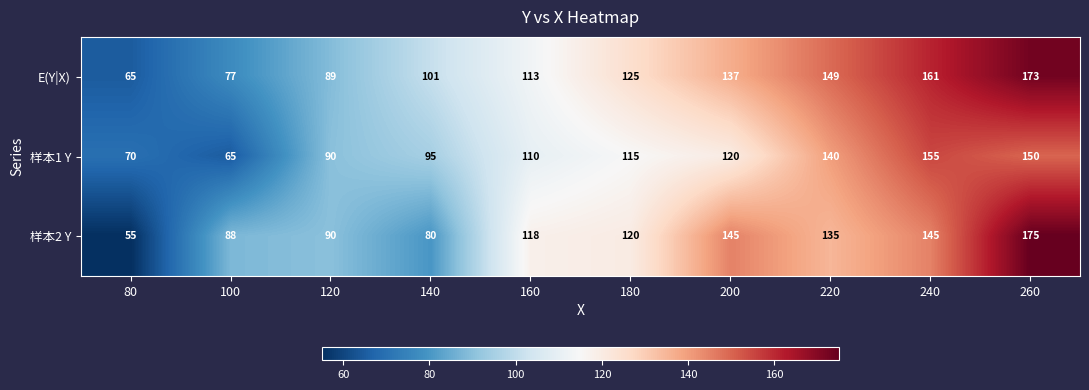

Reading right to left, transcribe all the data shown in this chart.

E(Y|X): 260=173	240=161	220=149	200=137	180=125	160=113	140=101	120=89	100=77	80=65
样本1 Y: 260=150	240=155	220=140	200=120	180=115	160=110	140=95	120=90	100=65	80=70
样本2 Y: 260=175	240=145	220=135	200=145	180=120	160=118	140=80	120=90	100=88	80=55